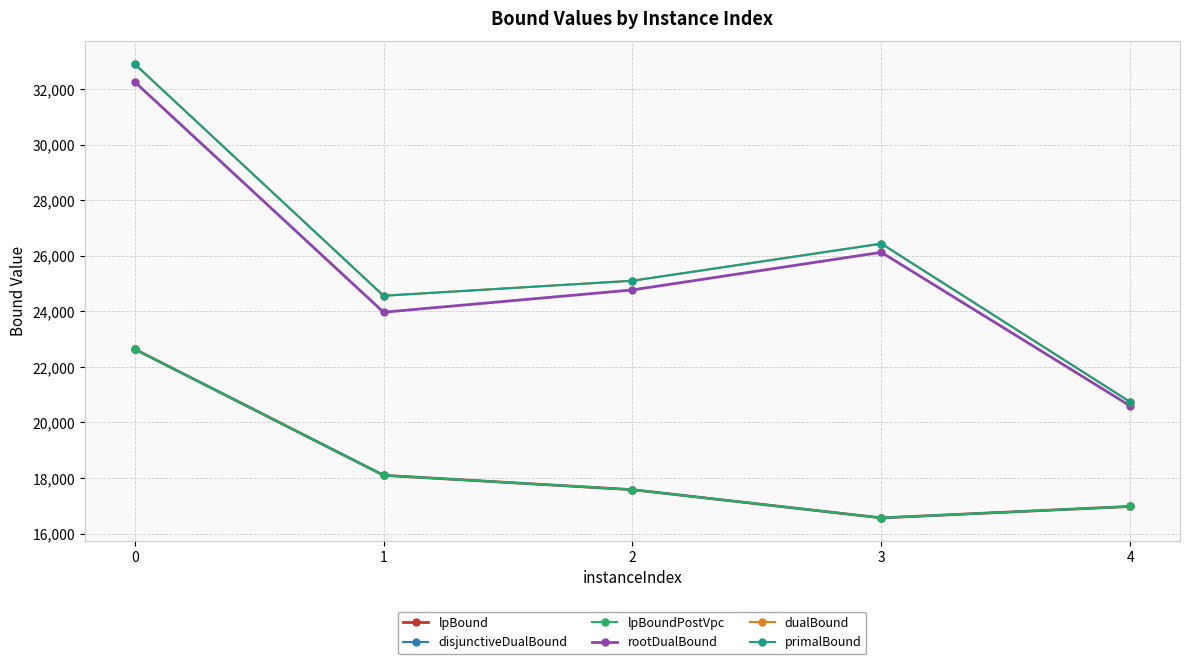

Rank the series at 2 from highest to lowest value.

dualBound, primalBound, rootDualBound, lpBound, disjunctiveDualBound, lpBoundPostVpc